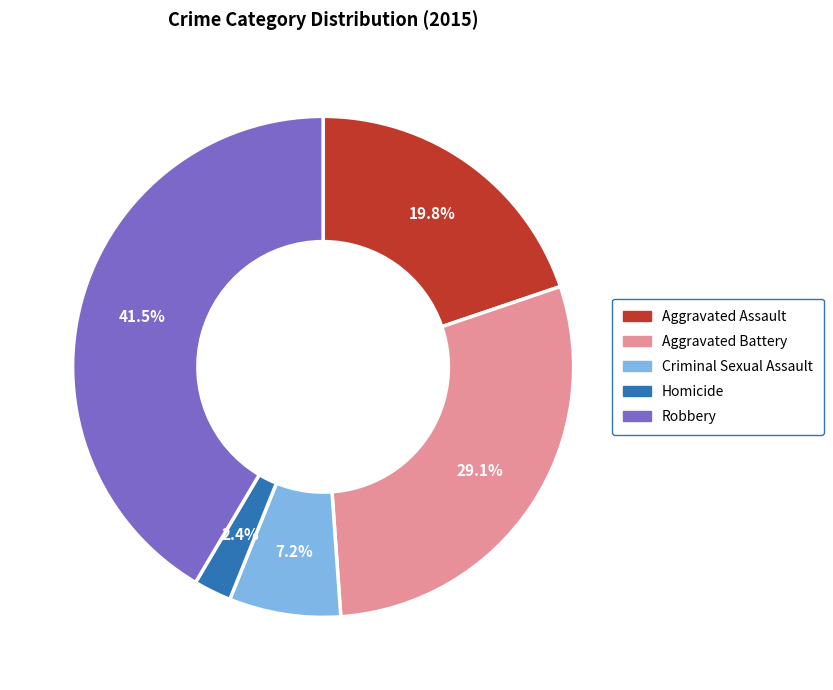

True or false: Aggravated Assault accounts for 20% of the total.

True